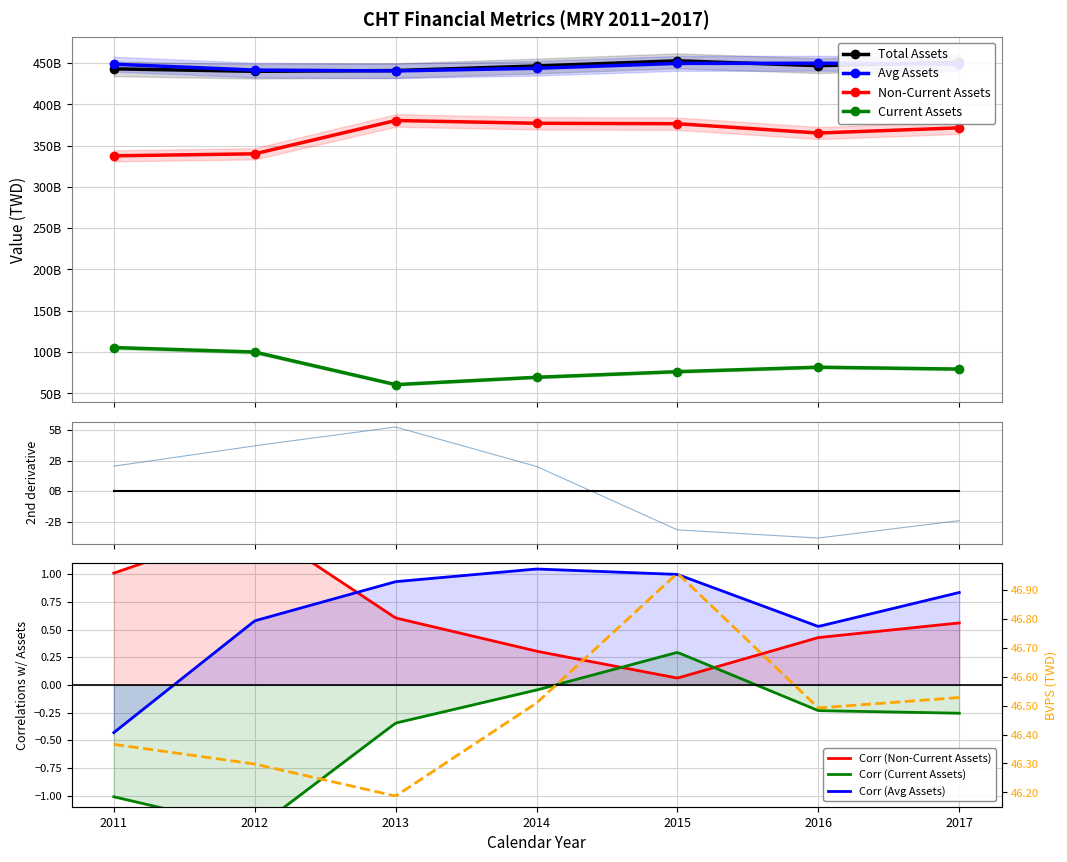

Where is the first local maximum for assetsc?

2016